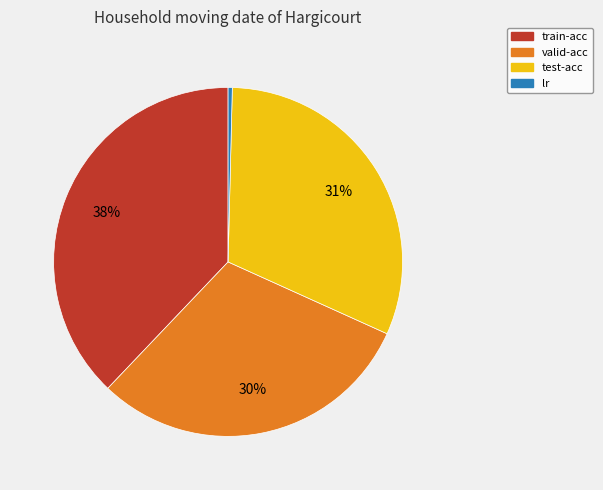

Which slice is the smallest?

lr